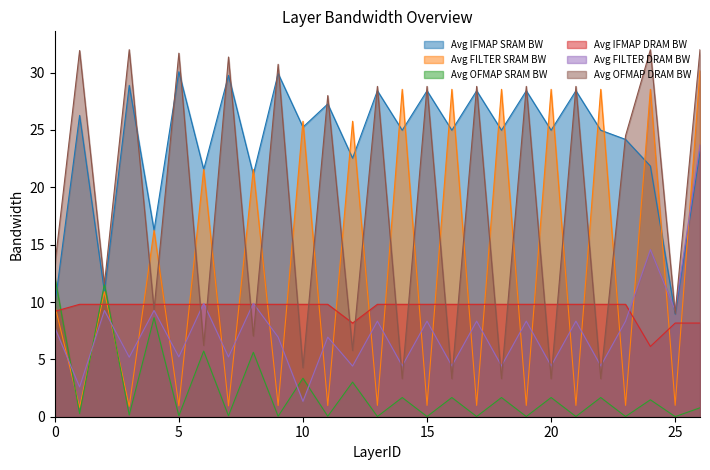

How many categories are shown in the chart?

27